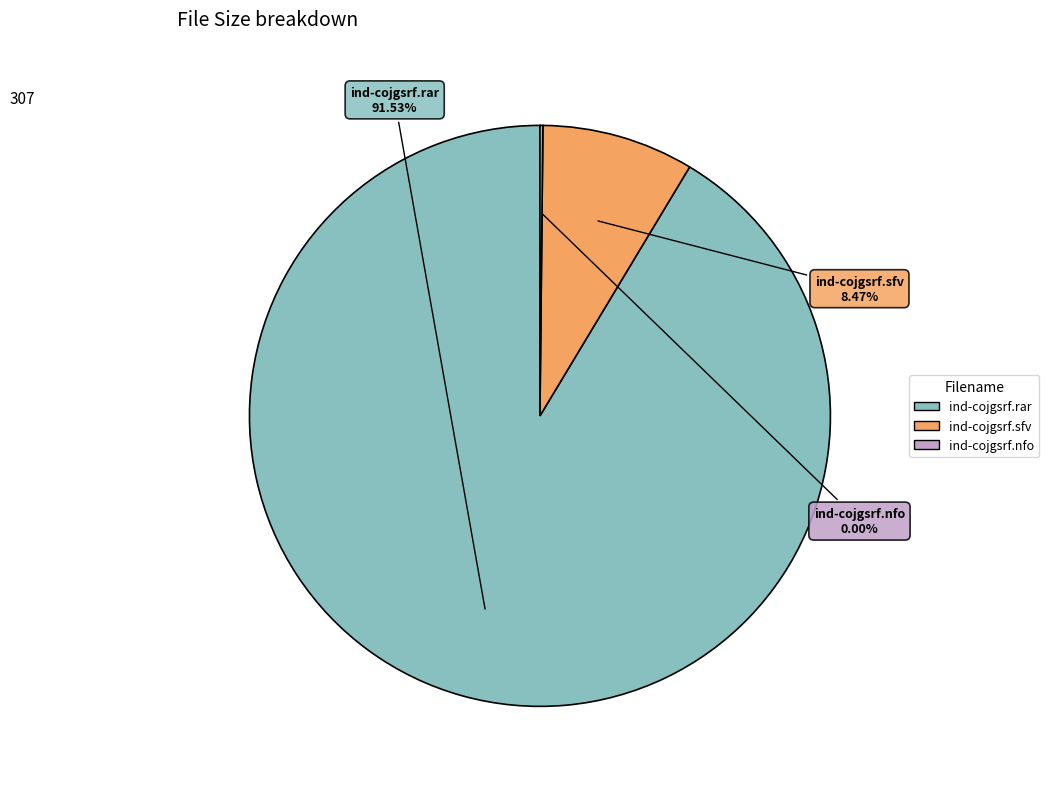

What portion of the pie excludes ind-cojgsrf.rar?

8.5%